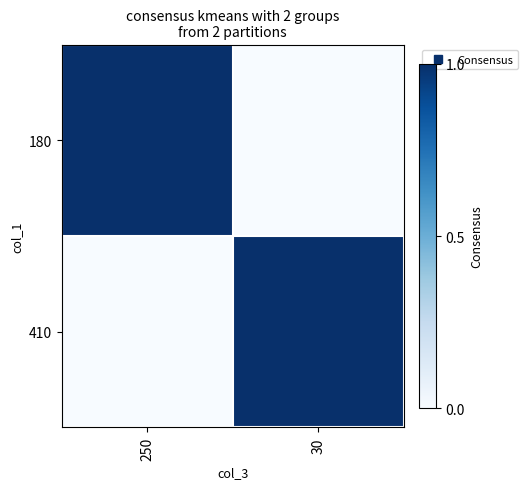

Reading left to right, transcribe all the data shown in this chart.

180: 250=1	30=0
410: 250=0	30=1